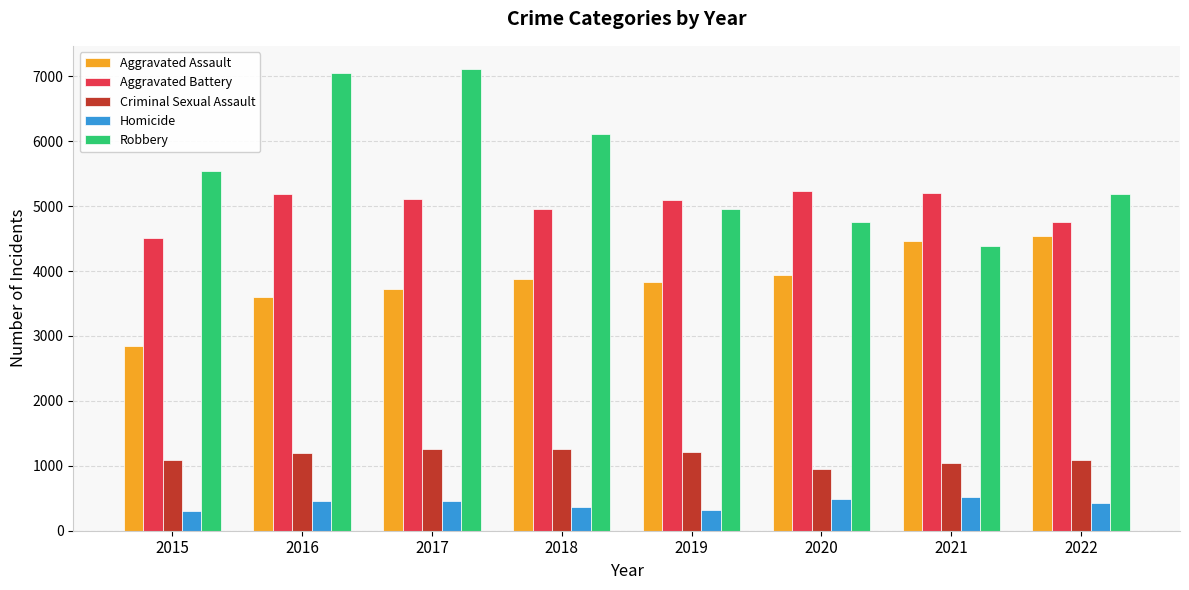

Between 2017 and 2021, which series saw the biggest shift?

Robbery